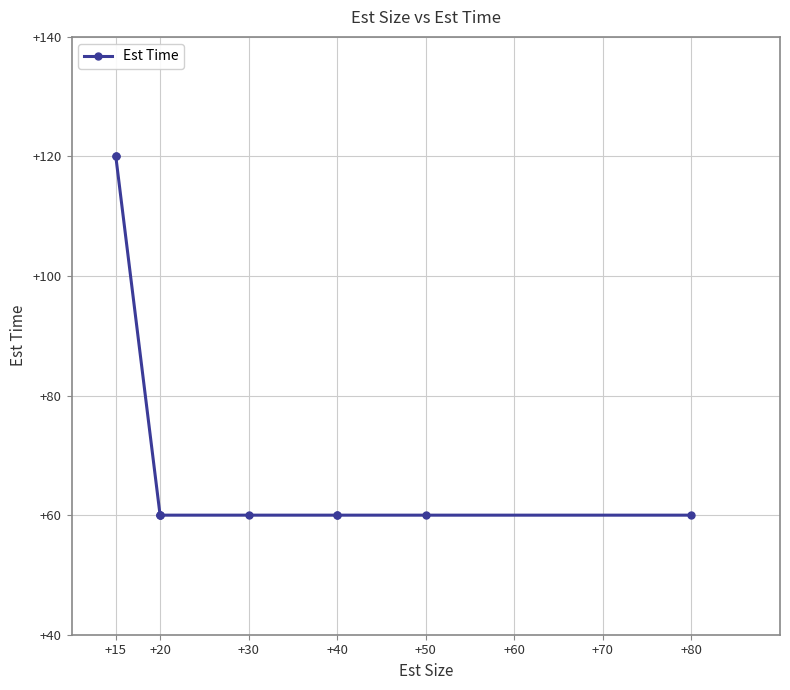

What is the value of the 2nd point from the left?

120